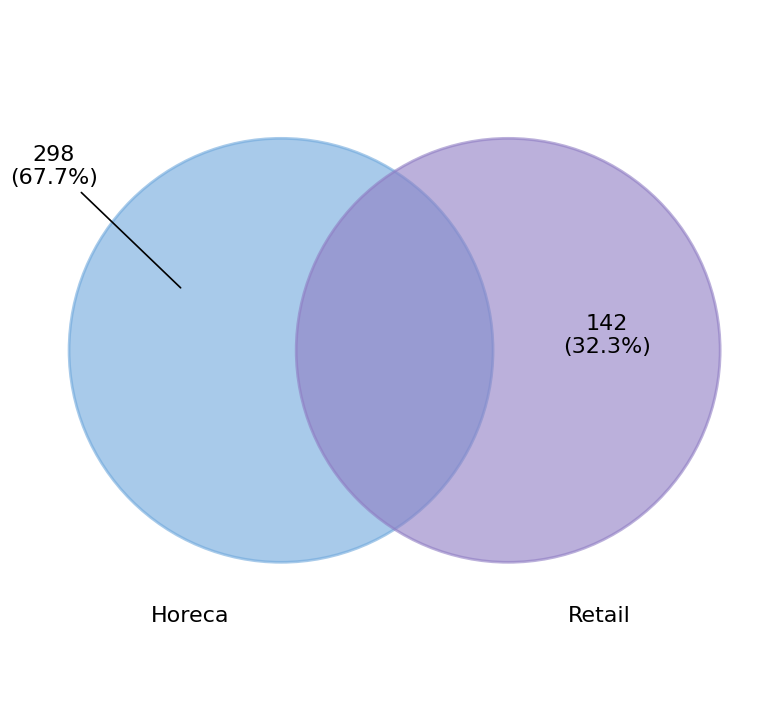

Count the number of slices in the pie.

2